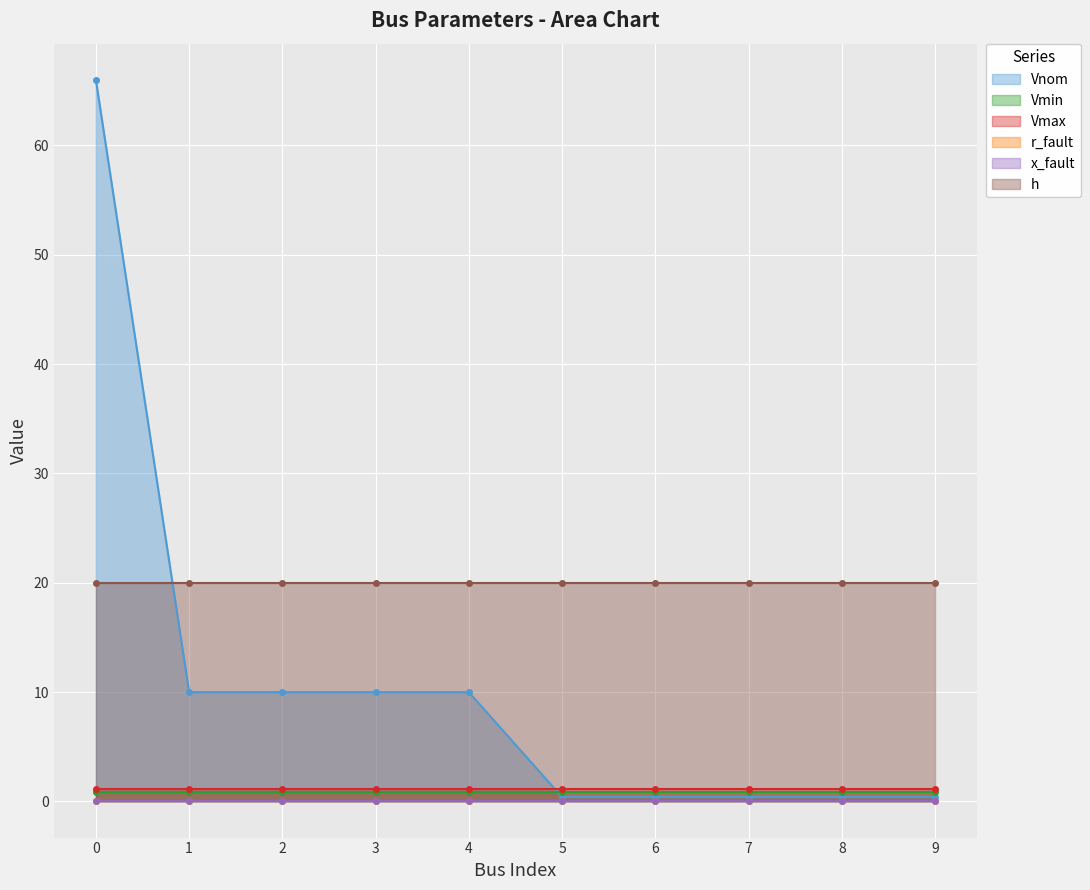

What are all the series names shown in the legend?

Vnom, Vmin, Vmax, r_fault, x_fault, h